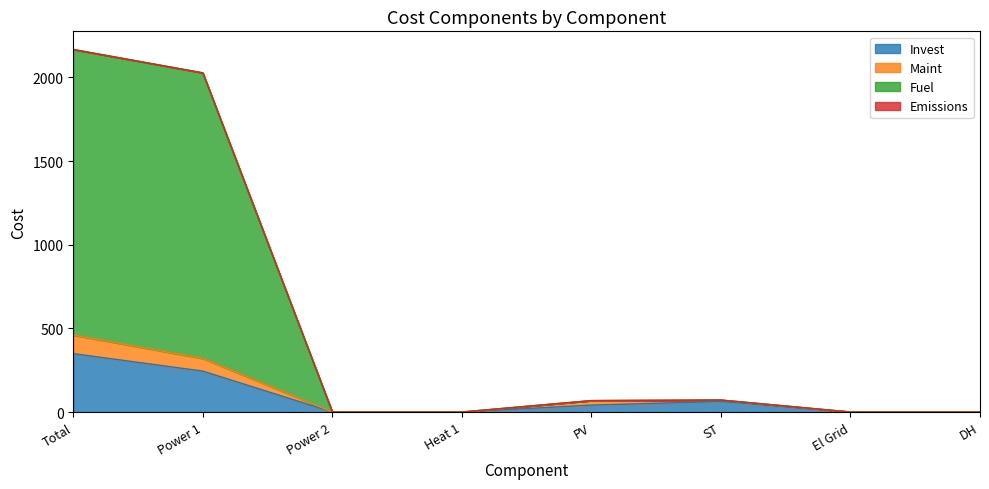

The value of Invest at Heat 1 is -190.0. True or false?

False